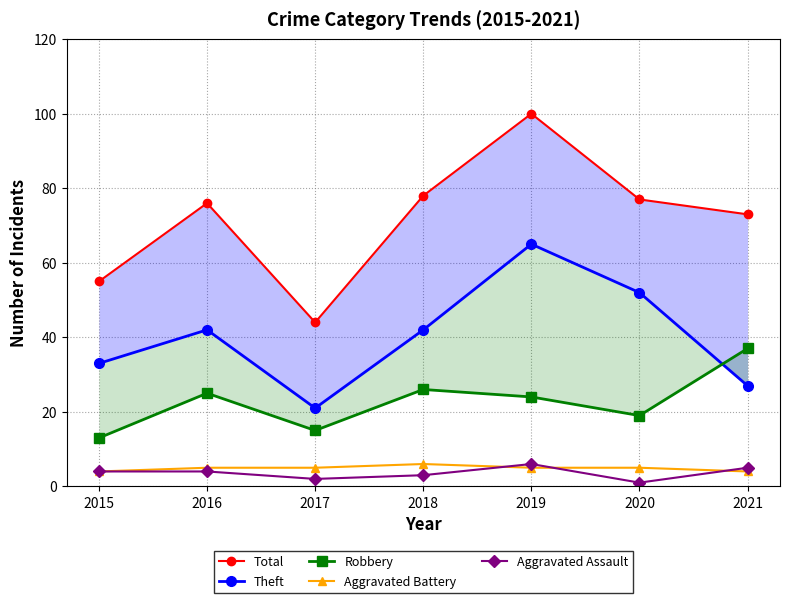

What is the value of the Aggravated Battery point at the 5th from the left?

5